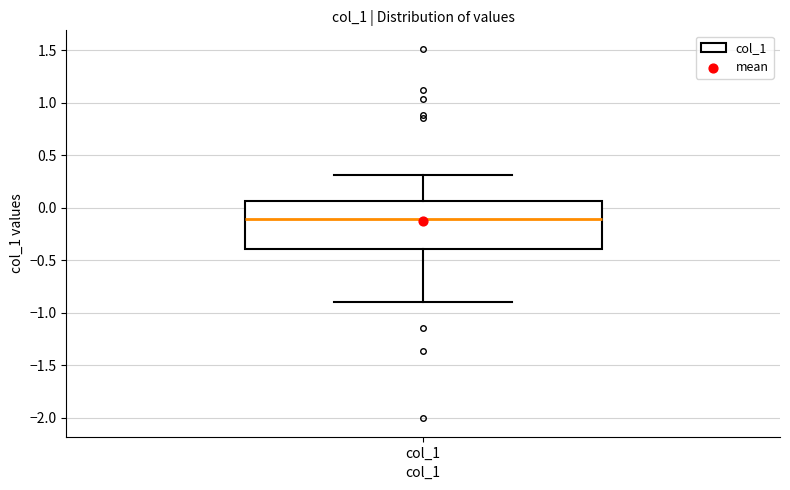

Read this box plot against the y-axis: the position of the median line, the range covered by the box, and the ends of both whiskers. The values are not printed on the chart, so give them approximately, as read against the axis.

median -0.10, box -0.40 to 0.05, whiskers -0.90 to 0.30